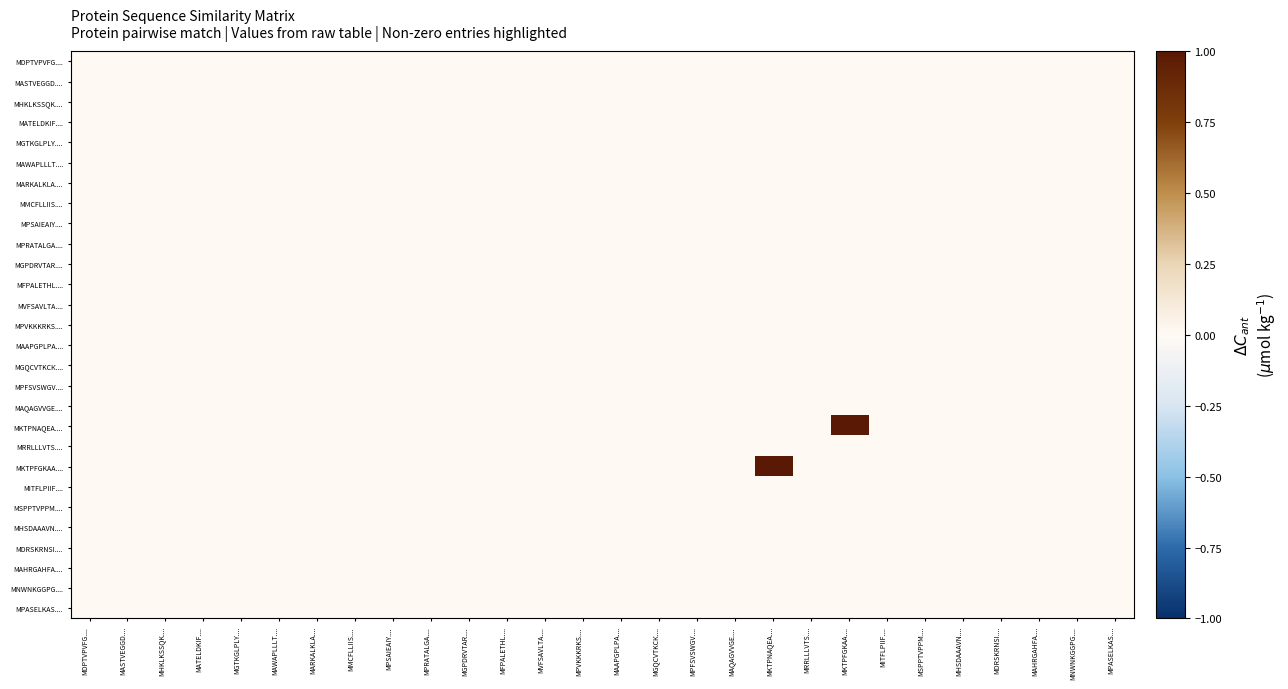

Reading left to right, list all the values displayed in this chart.

MDPTVPVFG....: MDPTVPVFG....=0	MASTVEGGD....=0	MHKLKSSQK....=0	MATELDKIF....=0	MGTKGLPLY....=0	MAWAPLLLT....=0	MARKALKLА....=0	MMCFLLIIS....=0	MPSAIEAIY....=0	MPRATALGА....=0	MGPDRVTAR....=0	MFPALЕTHL....=0	MVFSAVLTA....=0	MPVKKKRKS....=0	MAAPGPLPA....=0	MGQCVTKCК....=0	MPFSVSWGV....=0	MAQAGVVGE....=0	MKTPNAQEA....=0	MRRLLLVTS....=0	MKTPFGKAA....=0	MITFLPIIF....=0	MSPPTVPPM....=0	MHSDAAAVN....=0	MDRSKRNSI....=0	MAHRGAHFA....=0	MNWNKGGPG....=0	MPASELKAS....=0
MASTVEGGD....: MDPTVPVFG....=0	MASTVEGGD....=0	MHKLKSSQK....=0	MATELDKIF....=0	MGTKGLPLY....=0	MAWAPLLLT....=0	MARKALKLА....=0	MMCFLLIIS....=0	MPSAIEAIY....=0	MPRATALGА....=0	MGPDRVTAR....=0	MFPALЕTHL....=0	MVFSAVLTA....=0	MPVKKKRKS....=0	MAAPGPLPA....=0	MGQCVTKCК....=0	MPFSVSWGV....=0	MAQAGVVGE....=0	MKTPNAQEA....=0	MRRLLLVTS....=0	MKTPFGKAA....=0	MITFLPIIF....=0	MSPPTVPPM....=0	MHSDAAAVN....=0	MDRSKRNSI....=0	MAHRGAHFA....=0	MNWNKGGPG....=0	MPASELKAS....=0
MHKLKSSQK....: MDPTVPVFG....=0	MASTVEGGD....=0	MHKLKSSQK....=0	MATELDKIF....=0	MGTKGLPLY....=0	MAWAPLLLT....=0	MARKALKLА....=0	MMCFLLIIS....=0	MPSAIEAIY....=0	MPRATALGА....=0	MGPDRVTAR....=0	MFPALЕTHL....=0	MVFSAVLTA....=0	MPVKKKRKS....=0	MAAPGPLPA....=0	MGQCVTKCК....=0	MPFSVSWGV....=0	MAQAGVVGE....=0	MKTPNAQEA....=0	MRRLLLVTS....=0	MKTPFGKAA....=0	MITFLPIIF....=0	MSPPTVPPM....=0	MHSDAAAVN....=0	MDRSKRNSI....=0	MAHRGAHFA....=0	MNWNKGGPG....=0	MPASELKAS....=0
MATELDKIF....: MDPTVPVFG....=0	MASTVEGGD....=0	MHKLKSSQK....=0	MATELDKIF....=0	MGTKGLPLY....=0	MAWAPLLLT....=0	MARKALKLА....=0	MMCFLLIIS....=0	MPSAIEAIY....=0	MPRATALGА....=0	MGPDRVTAR....=0	MFPALЕTHL....=0	MVFSAVLTA....=0	MPVKKKRKS....=0	MAAPGPLPA....=0	MGQCVTKCК....=0	MPFSVSWGV....=0	MAQAGVVGE....=0	MKTPNAQEA....=0	MRRLLLVTS....=0	MKTPFGKAA....=0	MITFLPIIF....=0	MSPPTVPPM....=0	MHSDAAAVN....=0	MDRSKRNSI....=0	MAHRGAHFA....=0	MNWNKGGPG....=0	MPASELKAS....=0
MGTKGLPLY....: MDPTVPVFG....=0	MASTVEGGD....=0	MHKLKSSQK....=0	MATELDKIF....=0	MGTKGLPLY....=0	MAWAPLLLT....=0	MARKALKLА....=0	MMCFLLIIS....=0	MPSAIEAIY....=0	MPRATALGА....=0	MGPDRVTAR....=0	MFPALЕTHL....=0	MVFSAVLTA....=0	MPVKKKRKS....=0	MAAPGPLPA....=0	MGQCVTKCК....=0	MPFSVSWGV....=0	MAQAGVVGE....=0	MKTPNAQEA....=0	MRRLLLVTS....=0	MKTPFGKAA....=0	MITFLPIIF....=0	MSPPTVPPM....=0	MHSDAAAVN....=0	MDRSKRNSI....=0	MAHRGAHFA....=0	MNWNKGGPG....=0	MPASELKAS....=0
MAWAPLLLT....: MDPTVPVFG....=0	MASTVEGGD....=0	MHKLKSSQK....=0	MATELDKIF....=0	MGTKGLPLY....=0	MAWAPLLLT....=0	MARKALKLА....=0	MMCFLLIIS....=0	MPSAIEAIY....=0	MPRATALGА....=0	MGPDRVTAR....=0	MFPALЕTHL....=0	MVFSAVLTA....=0	MPVKKKRKS....=0	MAAPGPLPA....=0	MGQCVTKCК....=0	MPFSVSWGV....=0	MAQAGVVGE....=0	MKTPNAQEA....=0	MRRLLLVTS....=0	MKTPFGKAA....=0	MITFLPIIF....=0	MSPPTVPPM....=0	MHSDAAAVN....=0	MDRSKRNSI....=0	MAHRGAHFA....=0	MNWNKGGPG....=0	MPASELKAS....=0
MARKALKLА....: MDPTVPVFG....=0	MASTVEGGD....=0	MHKLKSSQK....=0	MATELDKIF....=0	MGTKGLPLY....=0	MAWAPLLLT....=0	MARKALKLА....=0	MMCFLLIIS....=0	MPSAIEAIY....=0	MPRATALGА....=0	MGPDRVTAR....=0	MFPALЕTHL....=0	MVFSAVLTA....=0	MPVKKKRKS....=0	MAAPGPLPA....=0	MGQCVTKCК....=0	MPFSVSWGV....=0	MAQAGVVGE....=0	MKTPNAQEA....=0	MRRLLLVTS....=0	MKTPFGKAA....=0	MITFLPIIF....=0	MSPPTVPPM....=0	MHSDAAAVN....=0	MDRSKRNSI....=0	MAHRGAHFA....=0	MNWNKGGPG....=0	MPASELKAS....=0
MMCFLLIIS....: MDPTVPVFG....=0	MASTVEGGD....=0	MHKLKSSQK....=0	MATELDKIF....=0	MGTKGLPLY....=0	MAWAPLLLT....=0	MARKALKLА....=0	MMCFLLIIS....=0	MPSAIEAIY....=0	MPRATALGА....=0	MGPDRVTAR....=0	MFPALЕTHL....=0	MVFSAVLTA....=0	MPVKKKRKS....=0	MAAPGPLPA....=0	MGQCVTKCК....=0	MPFSVSWGV....=0	MAQAGVVGE....=0	MKTPNAQEA....=0	MRRLLLVTS....=0	MKTPFGKAA....=0	MITFLPIIF....=0	MSPPTVPPM....=0	MHSDAAAVN....=0	MDRSKRNSI....=0	MAHRGAHFA....=0	MNWNKGGPG....=0	MPASELKAS....=0
MPSAIEAIY....: MDPTVPVFG....=0	MASTVEGGD....=0	MHKLKSSQK....=0	MATELDKIF....=0	MGTKGLPLY....=0	MAWAPLLLT....=0	MARKALKLА....=0	MMCFLLIIS....=0	MPSAIEAIY....=0	MPRATALGА....=0	MGPDRVTAR....=0	MFPALЕTHL....=0	MVFSAVLTA....=0	MPVKKKRKS....=0	MAAPGPLPA....=0	MGQCVTKCК....=0	MPFSVSWGV....=0	MAQAGVVGE....=0	MKTPNAQEA....=0	MRRLLLVTS....=0	MKTPFGKAA....=0	MITFLPIIF....=0	MSPPTVPPM....=0	MHSDAAAVN....=0	MDRSKRNSI....=0	MAHRGAHFA....=0	MNWNKGGPG....=0	MPASELKAS....=0
MPRATALGА....: MDPTVPVFG....=0	MASTVEGGD....=0	MHKLKSSQK....=0	MATELDKIF....=0	MGTKGLPLY....=0	MAWAPLLLT....=0	MARKALKLА....=0	MMCFLLIIS....=0	MPSAIEAIY....=0	MPRATALGА....=0	MGPDRVTAR....=0	MFPALЕTHL....=0	MVFSAVLTA....=0	MPVKKKRKS....=0	MAAPGPLPA....=0	MGQCVTKCК....=0	MPFSVSWGV....=0	MAQAGVVGE....=0	MKTPNAQEA....=0	MRRLLLVTS....=0	MKTPFGKAA....=0	MITFLPIIF....=0	MSPPTVPPM....=0	MHSDAAAVN....=0	MDRSKRNSI....=0	MAHRGAHFA....=0	MNWNKGGPG....=0	MPASELKAS....=0
MGPDRVTAR....: MDPTVPVFG....=0	MASTVEGGD....=0	MHKLKSSQK....=0	MATELDKIF....=0	MGTKGLPLY....=0	MAWAPLLLT....=0	MARKALKLА....=0	MMCFLLIIS....=0	MPSAIEAIY....=0	MPRATALGА....=0	MGPDRVTAR....=0	MFPALЕTHL....=0	MVFSAVLTA....=0	MPVKKKRKS....=0	MAAPGPLPA....=0	MGQCVTKCК....=0	MPFSVSWGV....=0	MAQAGVVGE....=0	MKTPNAQEA....=0	MRRLLLVTS....=0	MKTPFGKAA....=0	MITFLPIIF....=0	MSPPTVPPM....=0	MHSDAAAVN....=0	MDRSKRNSI....=0	MAHRGAHFA....=0	MNWNKGGPG....=0	MPASELKAS....=0
MFPALЕTHL....: MDPTVPVFG....=0	MASTVEGGD....=0	MHKLKSSQK....=0	MATELDKIF....=0	MGTKGLPLY....=0	MAWAPLLLT....=0	MARKALKLА....=0	MMCFLLIIS....=0	MPSAIEAIY....=0	MPRATALGА....=0	MGPDRVTAR....=0	MFPALЕTHL....=0	MVFSAVLTA....=0	MPVKKKRKS....=0	MAAPGPLPA....=0	MGQCVTKCК....=0	MPFSVSWGV....=0	MAQAGVVGE....=0	MKTPNAQEA....=0	MRRLLLVTS....=0	MKTPFGKAA....=0	MITFLPIIF....=0	MSPPTVPPM....=0	MHSDAAAVN....=0	MDRSKRNSI....=0	MAHRGAHFA....=0	MNWNKGGPG....=0	MPASELKAS....=0
MVFSAVLTA....: MDPTVPVFG....=0	MASTVEGGD....=0	MHKLKSSQK....=0	MATELDKIF....=0	MGTKGLPLY....=0	MAWAPLLLT....=0	MARKALKLА....=0	MMCFLLIIS....=0	MPSAIEAIY....=0	MPRATALGА....=0	MGPDRVTAR....=0	MFPALЕTHL....=0	MVFSAVLTA....=0	MPVKKKRKS....=0	MAAPGPLPA....=0	MGQCVTKCК....=0	MPFSVSWGV....=0	MAQAGVVGE....=0	MKTPNAQEA....=0	MRRLLLVTS....=0	MKTPFGKAA....=0	MITFLPIIF....=0	MSPPTVPPM....=0	MHSDAAAVN....=0	MDRSKRNSI....=0	MAHRGAHFA....=0	MNWNKGGPG....=0	MPASELKAS....=0
MPVKKKRKS....: MDPTVPVFG....=0	MASTVEGGD....=0	MHKLKSSQK....=0	MATELDKIF....=0	MGTKGLPLY....=0	MAWAPLLLT....=0	MARKALKLА....=0	MMCFLLIIS....=0	MPSAIEAIY....=0	MPRATALGА....=0	MGPDRVTAR....=0	MFPALЕTHL....=0	MVFSAVLTA....=0	MPVKKKRKS....=0	MAAPGPLPA....=0	MGQCVTKCК....=0	MPFSVSWGV....=0	MAQAGVVGE....=0	MKTPNAQEA....=0	MRRLLLVTS....=0	MKTPFGKAA....=0	MITFLPIIF....=0	MSPPTVPPM....=0	MHSDAAAVN....=0	MDRSKRNSI....=0	MAHRGAHFA....=0	MNWNKGGPG....=0	MPASELKAS....=0
MAAPGPLPA....: MDPTVPVFG....=0	MASTVEGGD....=0	MHKLKSSQK....=0	MATELDKIF....=0	MGTKGLPLY....=0	MAWAPLLLT....=0	MARKALKLА....=0	MMCFLLIIS....=0	MPSAIEAIY....=0	MPRATALGА....=0	MGPDRVTAR....=0	MFPALЕTHL....=0	MVFSAVLTA....=0	MPVKKKRKS....=0	MAAPGPLPA....=0	MGQCVTKCК....=0	MPFSVSWGV....=0	MAQAGVVGE....=0	MKTPNAQEA....=0	MRRLLLVTS....=0	MKTPFGKAA....=0	MITFLPIIF....=0	MSPPTVPPM....=0	MHSDAAAVN....=0	MDRSKRNSI....=0	MAHRGAHFA....=0	MNWNKGGPG....=0	MPASELKAS....=0
MGQCVTKCК....: MDPTVPVFG....=0	MASTVEGGD....=0	MHKLKSSQK....=0	MATELDKIF....=0	MGTKGLPLY....=0	MAWAPLLLT....=0	MARKALKLА....=0	MMCFLLIIS....=0	MPSAIEAIY....=0	MPRATALGА....=0	MGPDRVTAR....=0	MFPALЕTHL....=0	MVFSAVLTA....=0	MPVKKKRKS....=0	MAAPGPLPA....=0	MGQCVTKCК....=0	MPFSVSWGV....=0	MAQAGVVGE....=0	MKTPNAQEA....=0	MRRLLLVTS....=0	MKTPFGKAA....=0	MITFLPIIF....=0	MSPPTVPPM....=0	MHSDAAAVN....=0	MDRSKRNSI....=0	MAHRGAHFA....=0	MNWNKGGPG....=0	MPASELKAS....=0
MPFSVSWGV....: MDPTVPVFG....=0	MASTVEGGD....=0	MHKLKSSQK....=0	MATELDKIF....=0	MGTKGLPLY....=0	MAWAPLLLT....=0	MARKALKLА....=0	MMCFLLIIS....=0	MPSAIEAIY....=0	MPRATALGА....=0	MGPDRVTAR....=0	MFPALЕTHL....=0	MVFSAVLTA....=0	MPVKKKRKS....=0	MAAPGPLPA....=0	MGQCVTKCК....=0	MPFSVSWGV....=0	MAQAGVVGE....=0	MKTPNAQEA....=0	MRRLLLVTS....=0	MKTPFGKAA....=0	MITFLPIIF....=0	MSPPTVPPM....=0	MHSDAAAVN....=0	MDRSKRNSI....=0	MAHRGAHFA....=0	MNWNKGGPG....=0	MPASELKAS....=0
MAQAGVVGE....: MDPTVPVFG....=0	MASTVEGGD....=0	MHKLKSSQK....=0	MATELDKIF....=0	MGTKGLPLY....=0	MAWAPLLLT....=0	MARKALKLА....=0	MMCFLLIIS....=0	MPSAIEAIY....=0	MPRATALGА....=0	MGPDRVTAR....=0	MFPALЕTHL....=0	MVFSAVLTA....=0	MPVKKKRKS....=0	MAAPGPLPA....=0	MGQCVTKCК....=0	MPFSVSWGV....=0	MAQAGVVGE....=0	MKTPNAQEA....=0	MRRLLLVTS....=0	MKTPFGKAA....=0	MITFLPIIF....=0	MSPPTVPPM....=0	MHSDAAAVN....=0	MDRSKRNSI....=0	MAHRGAHFA....=0	MNWNKGGPG....=0	MPASELKAS....=0
MKTPNAQEA....: MDPTVPVFG....=0	MASTVEGGD....=0	MHKLKSSQK....=0	MATELDKIF....=0	MGTKGLPLY....=0	MAWAPLLLT....=0	MARKALKLА....=0	MMCFLLIIS....=0	MPSAIEAIY....=0	MPRATALGА....=0	MGPDRVTAR....=0	MFPALЕTHL....=0	MVFSAVLTA....=0	MPVKKKRKS....=0	MAAPGPLPA....=0	MGQCVTKCК....=0	MPFSVSWGV....=0	MAQAGVVGE....=0	MKTPNAQEA....=0	MRRLLLVTS....=0	MKTPFGKAA....=1	MITFLPIIF....=0	MSPPTVPPM....=0	MHSDAAAVN....=0	MDRSKRNSI....=0	MAHRGAHFA....=0	MNWNKGGPG....=0	MPASELKAS....=0
MRRLLLVTS....: MDPTVPVFG....=0	MASTVEGGD....=0	MHKLKSSQK....=0	MATELDKIF....=0	MGTKGLPLY....=0	MAWAPLLLT....=0	MARKALKLА....=0	MMCFLLIIS....=0	MPSAIEAIY....=0	MPRATALGА....=0	MGPDRVTAR....=0	MFPALЕTHL....=0	MVFSAVLTA....=0	MPVKKKRKS....=0	MAAPGPLPA....=0	MGQCVTKCК....=0	MPFSVSWGV....=0	MAQAGVVGE....=0	MKTPNAQEA....=0	MRRLLLVTS....=0	MKTPFGKAA....=0	MITFLPIIF....=0	MSPPTVPPM....=0	MHSDAAAVN....=0	MDRSKRNSI....=0	MAHRGAHFA....=0	MNWNKGGPG....=0	MPASELKAS....=0
MKTPFGKAA....: MDPTVPVFG....=0	MASTVEGGD....=0	MHKLKSSQK....=0	MATELDKIF....=0	MGTKGLPLY....=0	MAWAPLLLT....=0	MARKALKLА....=0	MMCFLLIIS....=0	MPSAIEAIY....=0	MPRATALGА....=0	MGPDRVTAR....=0	MFPALЕTHL....=0	MVFSAVLTA....=0	MPVKKKRKS....=0	MAAPGPLPA....=0	MGQCVTKCК....=0	MPFSVSWGV....=0	MAQAGVVGE....=0	MKTPNAQEA....=1	MRRLLLVTS....=0	MKTPFGKAA....=0	MITFLPIIF....=0	MSPPTVPPM....=0	MHSDAAAVN....=0	MDRSKRNSI....=0	MAHRGAHFA....=0	MNWNKGGPG....=0	MPASELKAS....=0
MITFLPIIF....: MDPTVPVFG....=0	MASTVEGGD....=0	MHKLKSSQK....=0	MATELDKIF....=0	MGTKGLPLY....=0	MAWAPLLLT....=0	MARKALKLА....=0	MMCFLLIIS....=0	MPSAIEAIY....=0	MPRATALGА....=0	MGPDRVTAR....=0	MFPALЕTHL....=0	MVFSAVLTA....=0	MPVKKKRKS....=0	MAAPGPLPA....=0	MGQCVTKCК....=0	MPFSVSWGV....=0	MAQAGVVGE....=0	MKTPNAQEA....=0	MRRLLLVTS....=0	MKTPFGKAA....=0	MITFLPIIF....=0	MSPPTVPPM....=0	MHSDAAAVN....=0	MDRSKRNSI....=0	MAHRGAHFA....=0	MNWNKGGPG....=0	MPASELKAS....=0
MSPPTVPPM....: MDPTVPVFG....=0	MASTVEGGD....=0	MHKLKSSQK....=0	MATELDKIF....=0	MGTKGLPLY....=0	MAWAPLLLT....=0	MARKALKLА....=0	MMCFLLIIS....=0	MPSAIEAIY....=0	MPRATALGА....=0	MGPDRVTAR....=0	MFPALЕTHL....=0	MVFSAVLTA....=0	MPVKKKRKS....=0	MAAPGPLPA....=0	MGQCVTKCК....=0	MPFSVSWGV....=0	MAQAGVVGE....=0	MKTPNAQEA....=0	MRRLLLVTS....=0	MKTPFGKAA....=0	MITFLPIIF....=0	MSPPTVPPM....=0	MHSDAAAVN....=0	MDRSKRNSI....=0	MAHRGAHFA....=0	MNWNKGGPG....=0	MPASELKAS....=0
MHSDAAAVN....: MDPTVPVFG....=0	MASTVEGGD....=0	MHKLKSSQK....=0	MATELDKIF....=0	MGTKGLPLY....=0	MAWAPLLLT....=0	MARKALKLА....=0	MMCFLLIIS....=0	MPSAIEAIY....=0	MPRATALGА....=0	MGPDRVTAR....=0	MFPALЕTHL....=0	MVFSAVLTA....=0	MPVKKKRKS....=0	MAAPGPLPA....=0	MGQCVTKCК....=0	MPFSVSWGV....=0	MAQAGVVGE....=0	MKTPNAQEA....=0	MRRLLLVTS....=0	MKTPFGKAA....=0	MITFLPIIF....=0	MSPPTVPPM....=0	MHSDAAAVN....=0	MDRSKRNSI....=0	MAHRGAHFA....=0	MNWNKGGPG....=0	MPASELKAS....=0
MDRSKRNSI....: MDPTVPVFG....=0	MASTVEGGD....=0	MHKLKSSQK....=0	MATELDKIF....=0	MGTKGLPLY....=0	MAWAPLLLT....=0	MARKALKLА....=0	MMCFLLIIS....=0	MPSAIEAIY....=0	MPRATALGА....=0	MGPDRVTAR....=0	MFPALЕTHL....=0	MVFSAVLTA....=0	MPVKKKRKS....=0	MAAPGPLPA....=0	MGQCVTKCК....=0	MPFSVSWGV....=0	MAQAGVVGE....=0	MKTPNAQEA....=0	MRRLLLVTS....=0	MKTPFGKAA....=0	MITFLPIIF....=0	MSPPTVPPM....=0	MHSDAAAVN....=0	MDRSKRNSI....=0	MAHRGAHFA....=0	MNWNKGGPG....=0	MPASELKAS....=0
MAHRGAHFA....: MDPTVPVFG....=0	MASTVEGGD....=0	MHKLKSSQK....=0	MATELDKIF....=0	MGTKGLPLY....=0	MAWAPLLLT....=0	MARKALKLА....=0	MMCFLLIIS....=0	MPSAIEAIY....=0	MPRATALGА....=0	MGPDRVTAR....=0	MFPALЕTHL....=0	MVFSAVLTA....=0	MPVKKKRKS....=0	MAAPGPLPA....=0	MGQCVTKCК....=0	MPFSVSWGV....=0	MAQAGVVGE....=0	MKTPNAQEA....=0	MRRLLLVTS....=0	MKTPFGKAA....=0	MITFLPIIF....=0	MSPPTVPPM....=0	MHSDAAAVN....=0	MDRSKRNSI....=0	MAHRGAHFA....=0	MNWNKGGPG....=0	MPASELKAS....=0
MNWNKGGPG....: MDPTVPVFG....=0	MASTVEGGD....=0	MHKLKSSQK....=0	MATELDKIF....=0	MGTKGLPLY....=0	MAWAPLLLT....=0	MARKALKLА....=0	MMCFLLIIS....=0	MPSAIEAIY....=0	MPRATALGА....=0	MGPDRVTAR....=0	MFPALЕTHL....=0	MVFSAVLTA....=0	MPVKKKRKS....=0	MAAPGPLPA....=0	MGQCVTKCК....=0	MPFSVSWGV....=0	MAQAGVVGE....=0	MKTPNAQEA....=0	MRRLLLVTS....=0	MKTPFGKAA....=0	MITFLPIIF....=0	MSPPTVPPM....=0	MHSDAAAVN....=0	MDRSKRNSI....=0	MAHRGAHFA....=0	MNWNKGGPG....=0	MPASELKAS....=0
MPASELKAS....: MDPTVPVFG....=0	MASTVEGGD....=0	MHKLKSSQK....=0	MATELDKIF....=0	MGTKGLPLY....=0	MAWAPLLLT....=0	MARKALKLА....=0	MMCFLLIIS....=0	MPSAIEAIY....=0	MPRATALGА....=0	MGPDRVTAR....=0	MFPALЕTHL....=0	MVFSAVLTA....=0	MPVKKKRKS....=0	MAAPGPLPA....=0	MGQCVTKCК....=0	MPFSVSWGV....=0	MAQAGVVGE....=0	MKTPNAQEA....=0	MRRLLLVTS....=0	MKTPFGKAA....=0	MITFLPIIF....=0	MSPPTVPPM....=0	MHSDAAAVN....=0	MDRSKRNSI....=0	MAHRGAHFA....=0	MNWNKGGPG....=0	MPASELKAS....=0